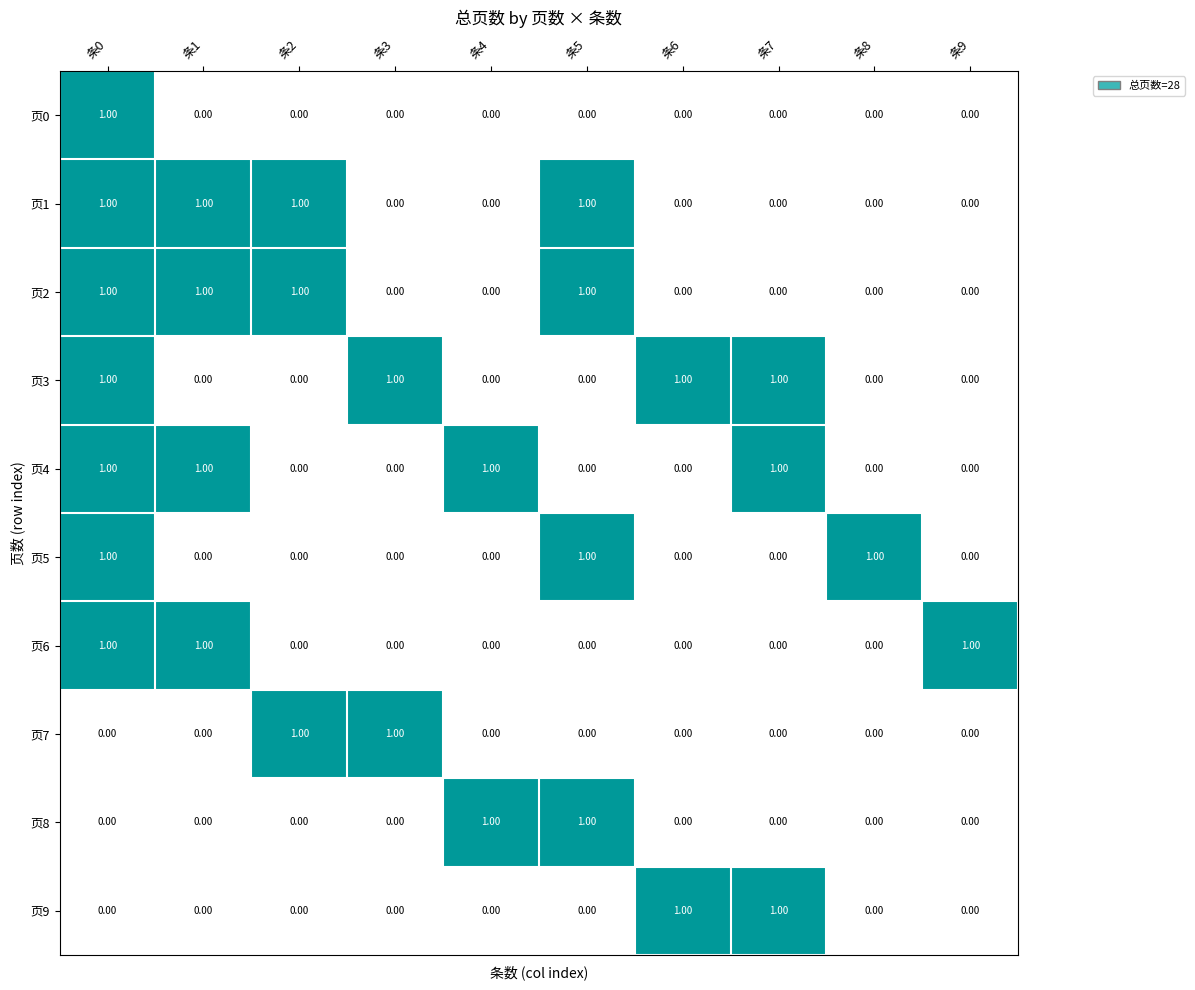

At how many categories does at least one series exceed 0?

10